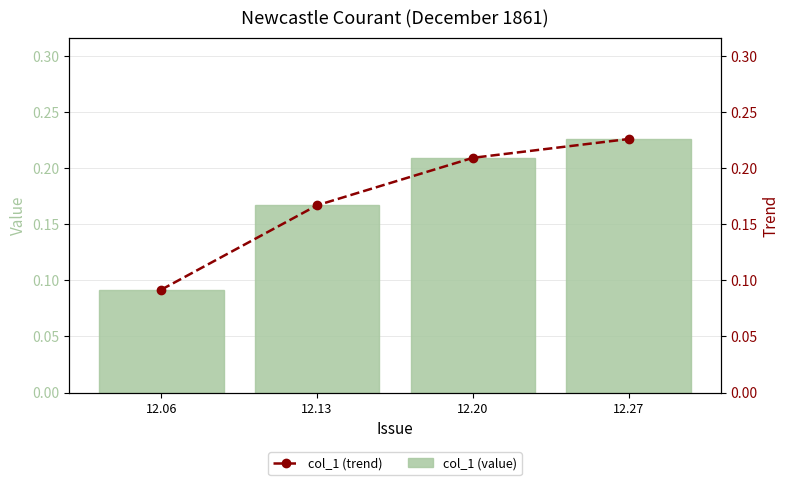

Reading left to right, what are all the values shown in this chart?

col_1 (value): 12.06=0.1	12.13=0.2	12.20=0.2	12.27=0.2
col_1 (trend): 12.06=0.1	12.13=0.2	12.20=0.2	12.27=0.2